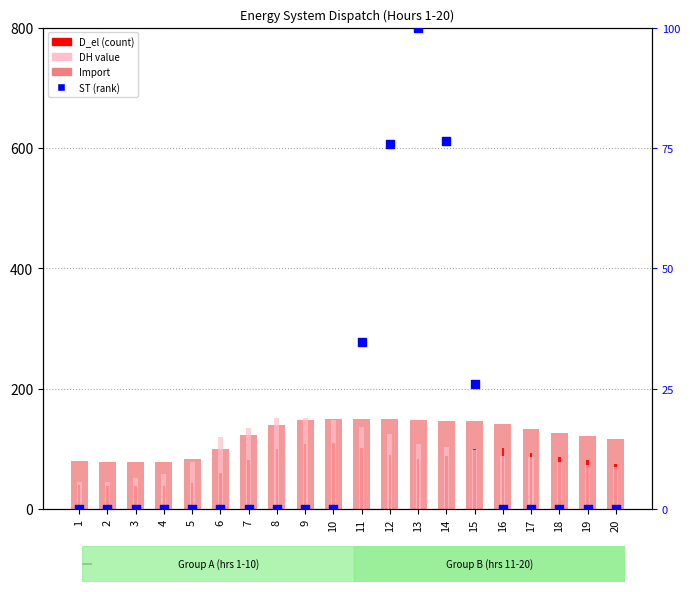

At how many categories does at least one series exceed 48?

20